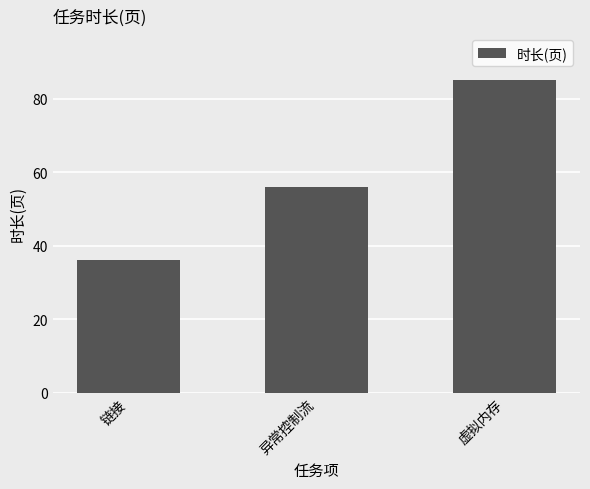

Between 链接 and 异常控制流, which is larger?

异常控制流